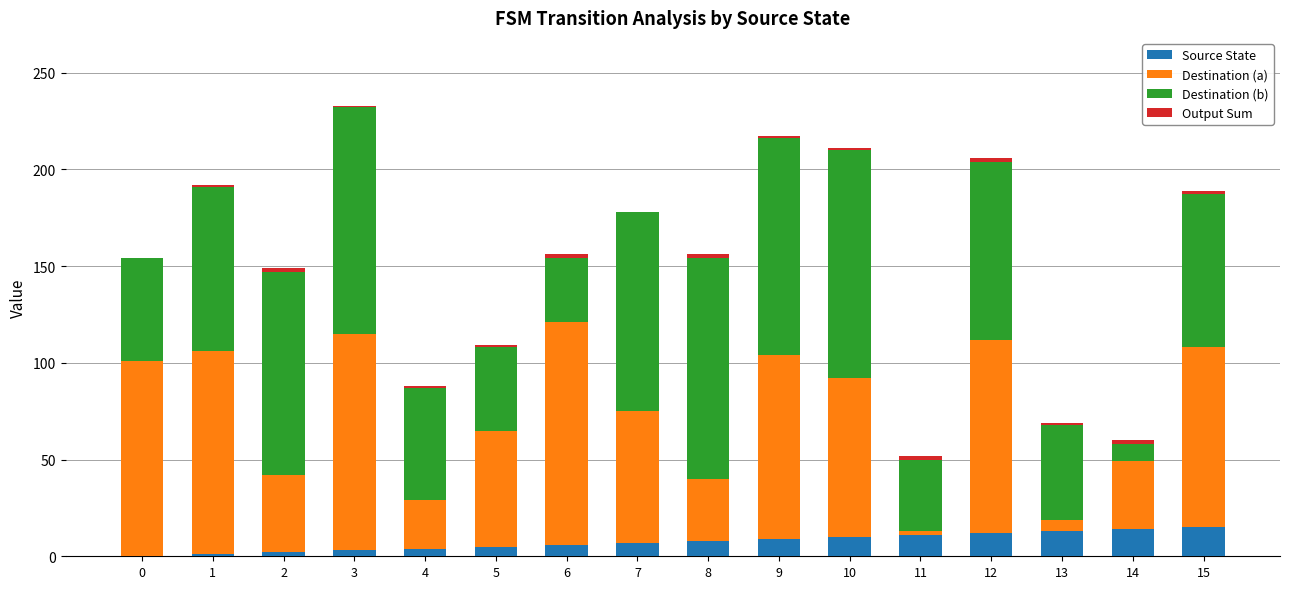

What is the total value across all series at 10?

211